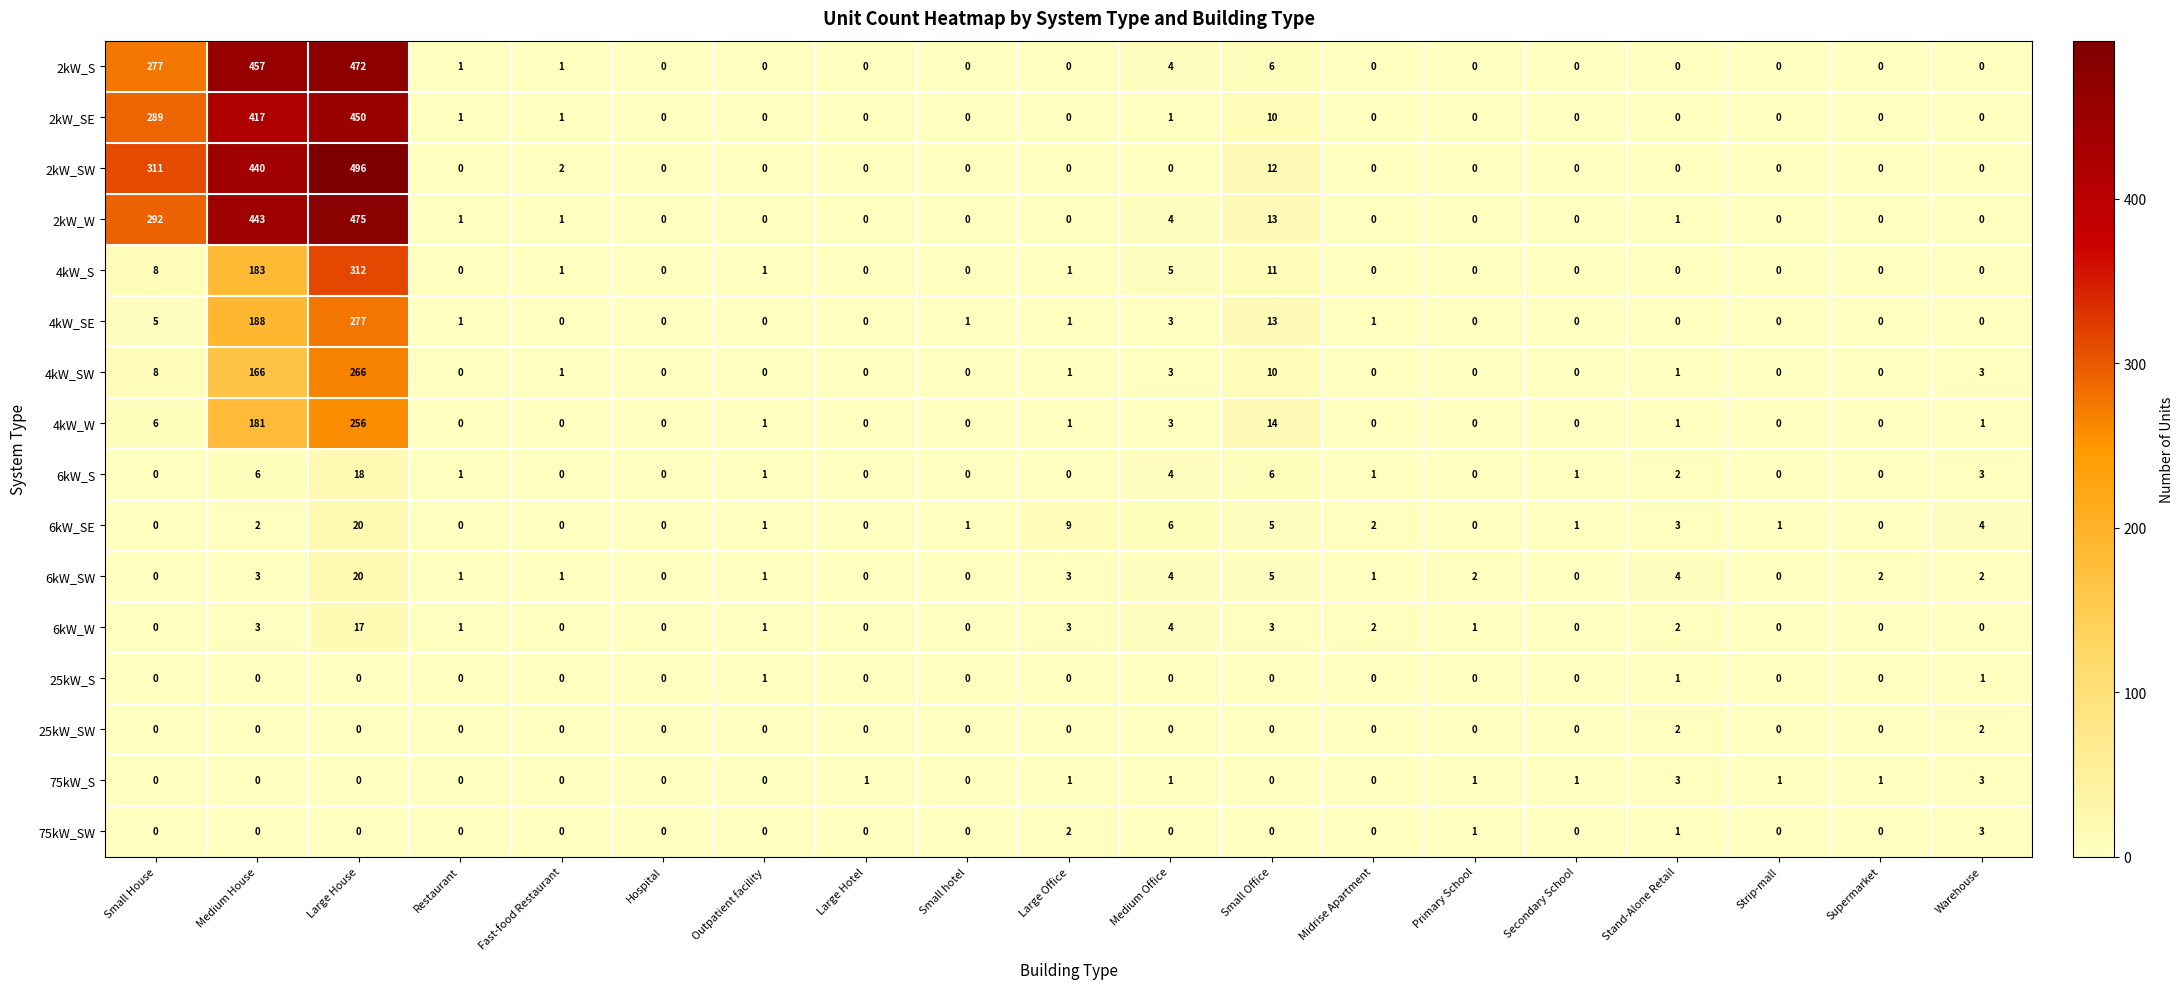

Which series has the widest spread of values?

2kW_SW